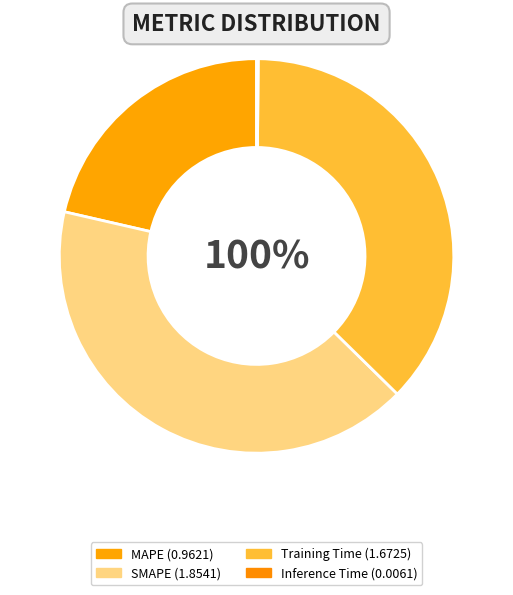

Is it true that Inference Time is 0% of the pie?

True